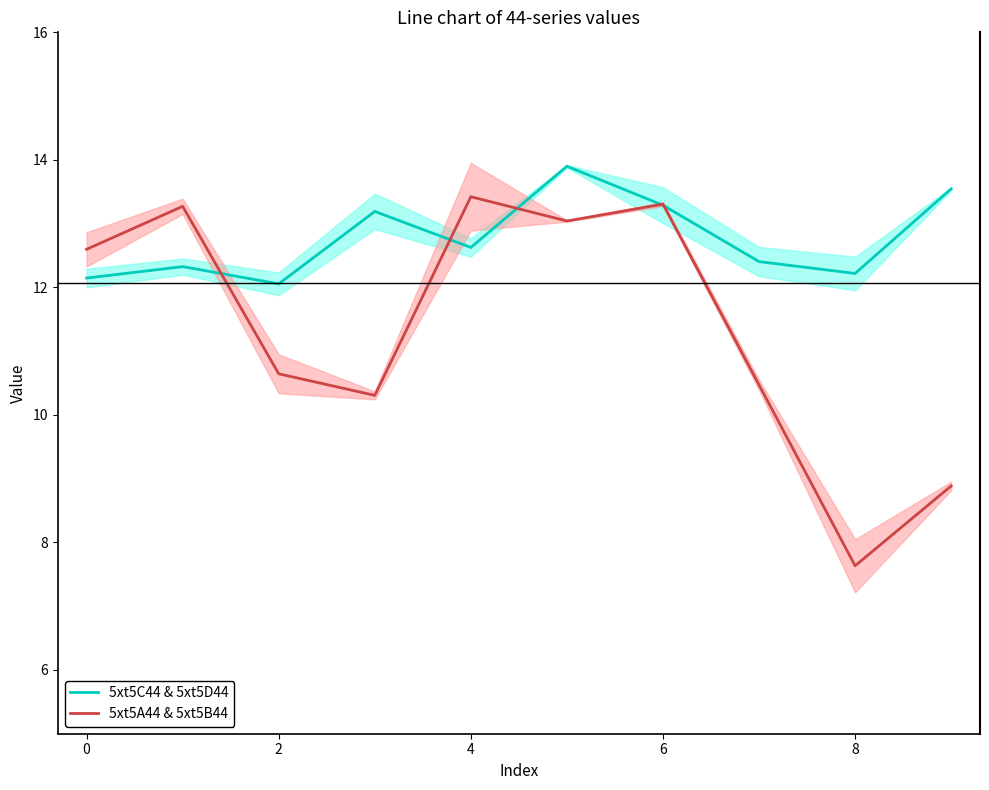

What is the maximum value shown in the chart?

13.9